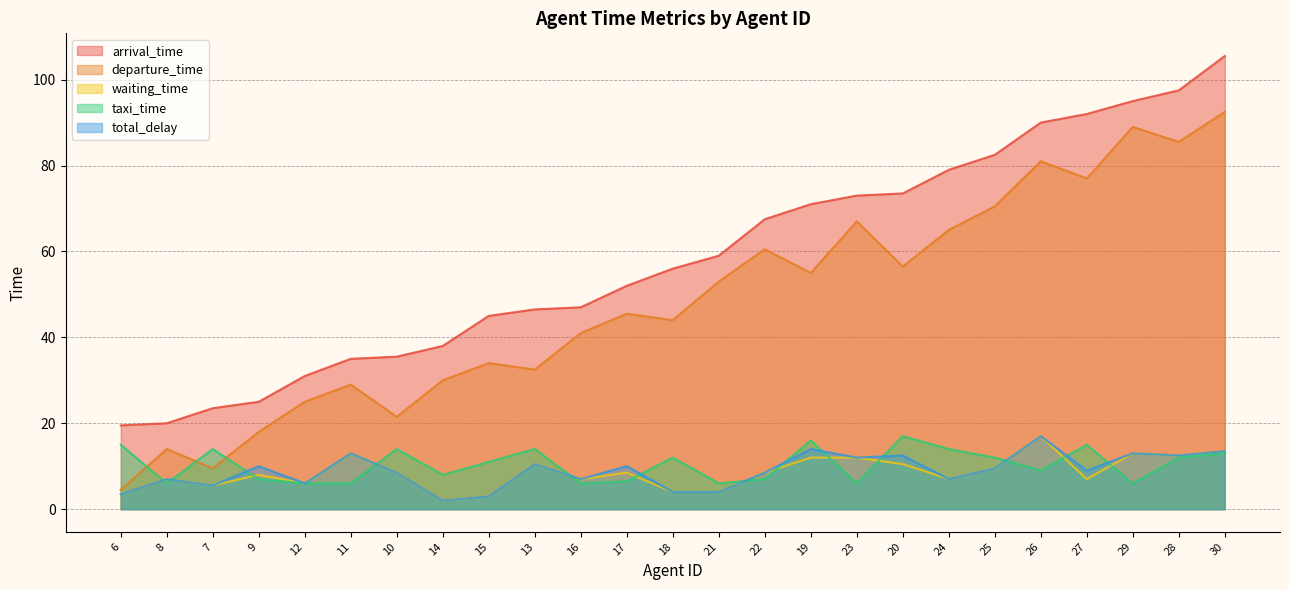

Does the chart display data point markers on the line(s)?

No